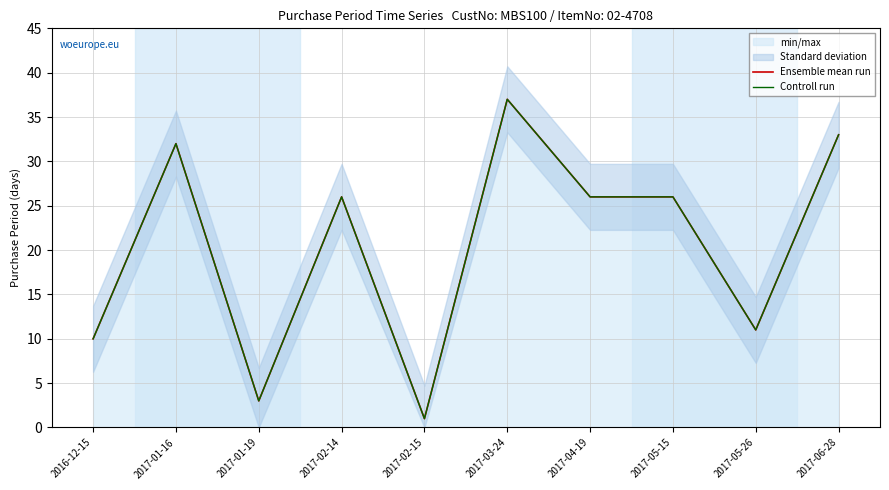

Which series has the widest spread of values?

Ensemble mean run